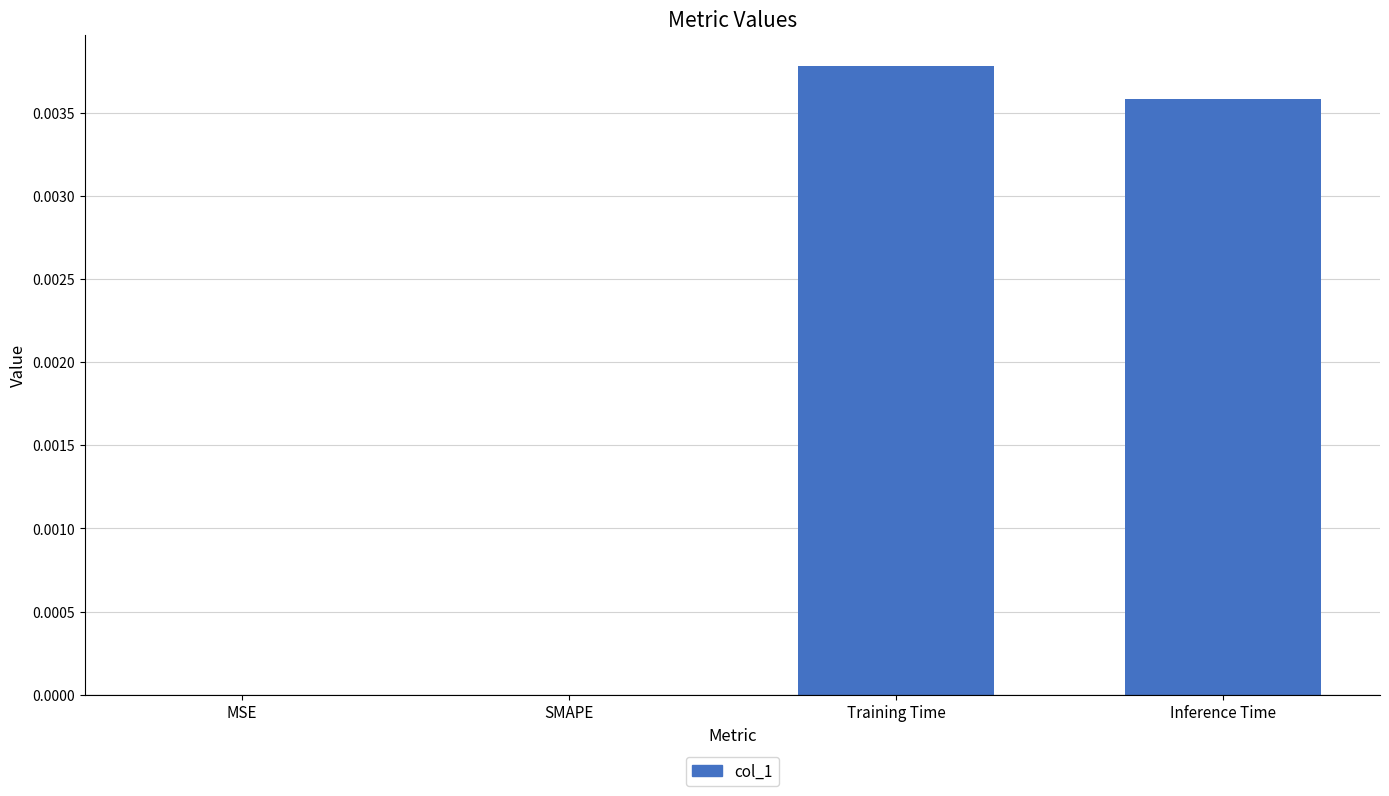

Which has a higher value, Inference Time or SMAPE?

Inference Time